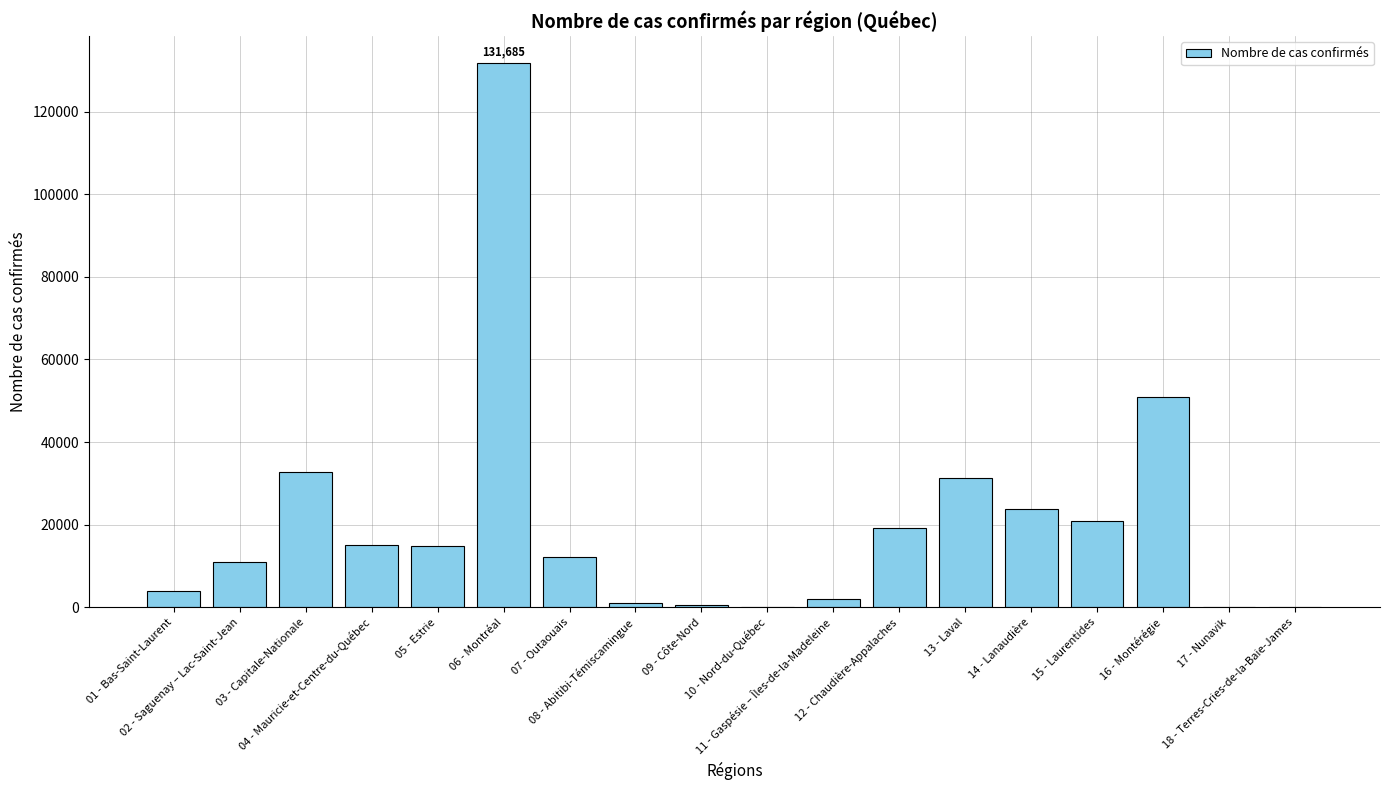

Which category has the highest value across all series?

06 - Montréal